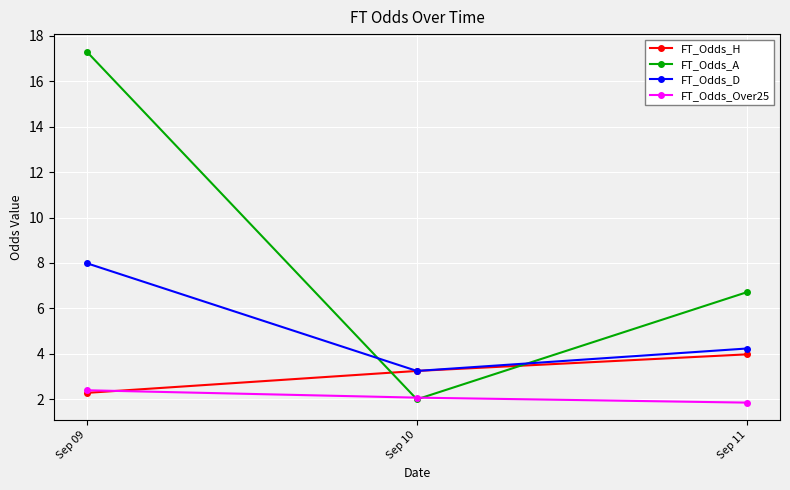

What is the difference between the FT_Odds_A values at Sep 10 and Sep 11?

4.7